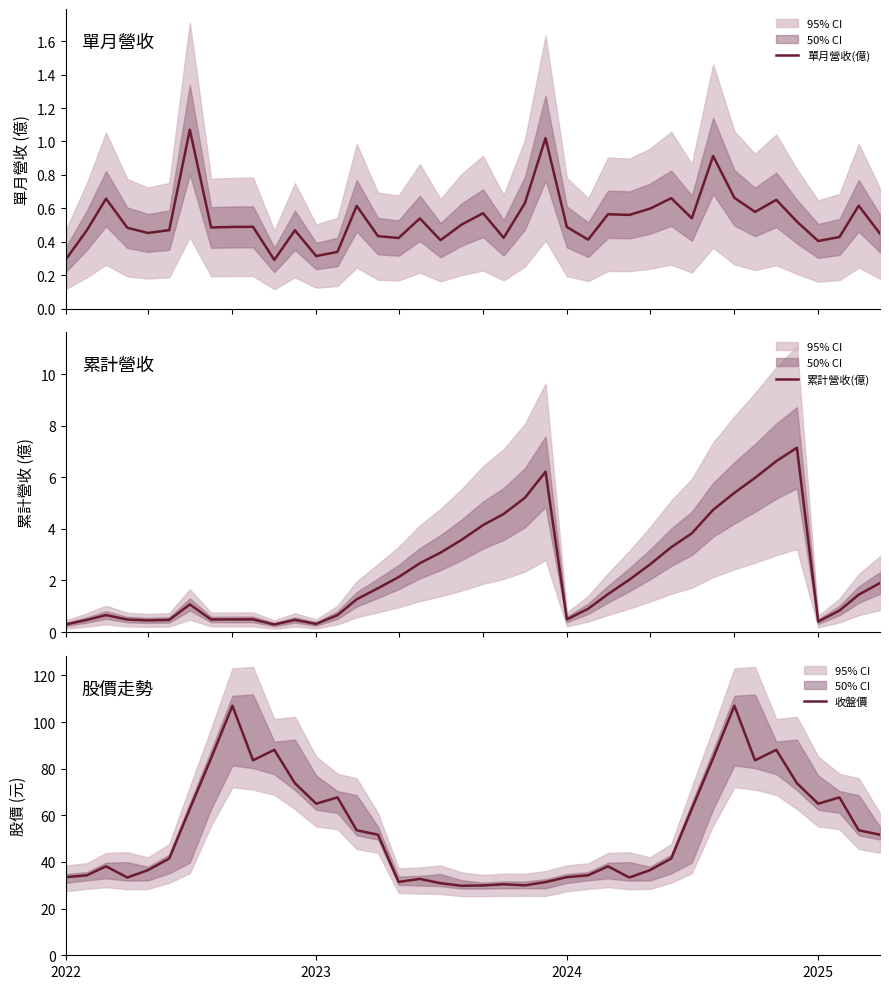

What is the maximum value for 累計營收(億)?

7.2